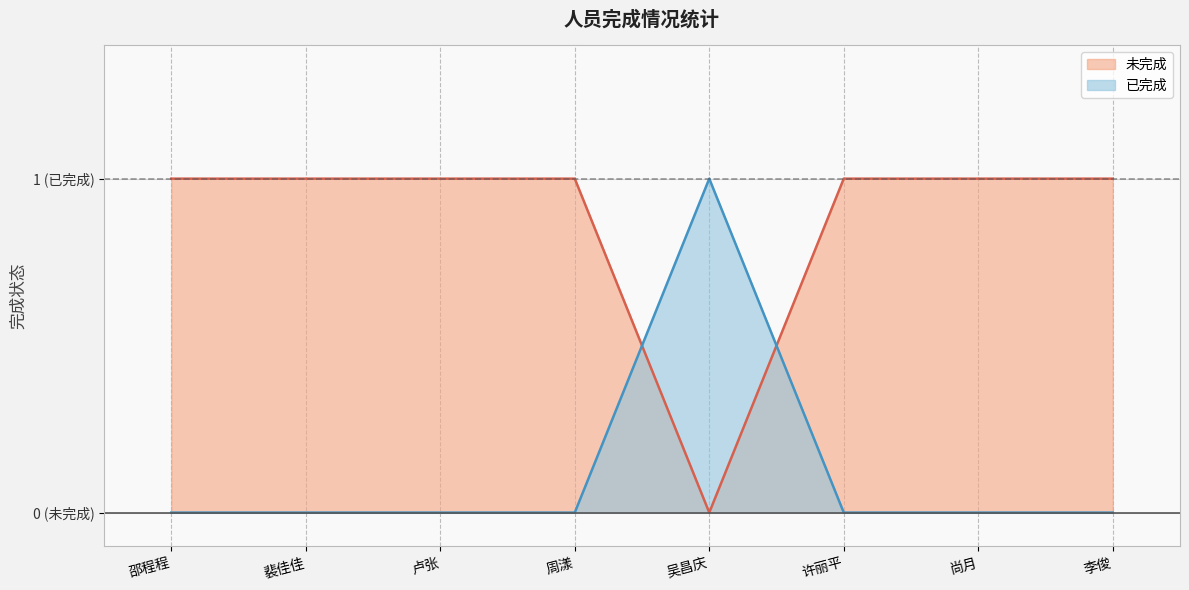

What is the spread (max minus min) of values at 周漾?

1